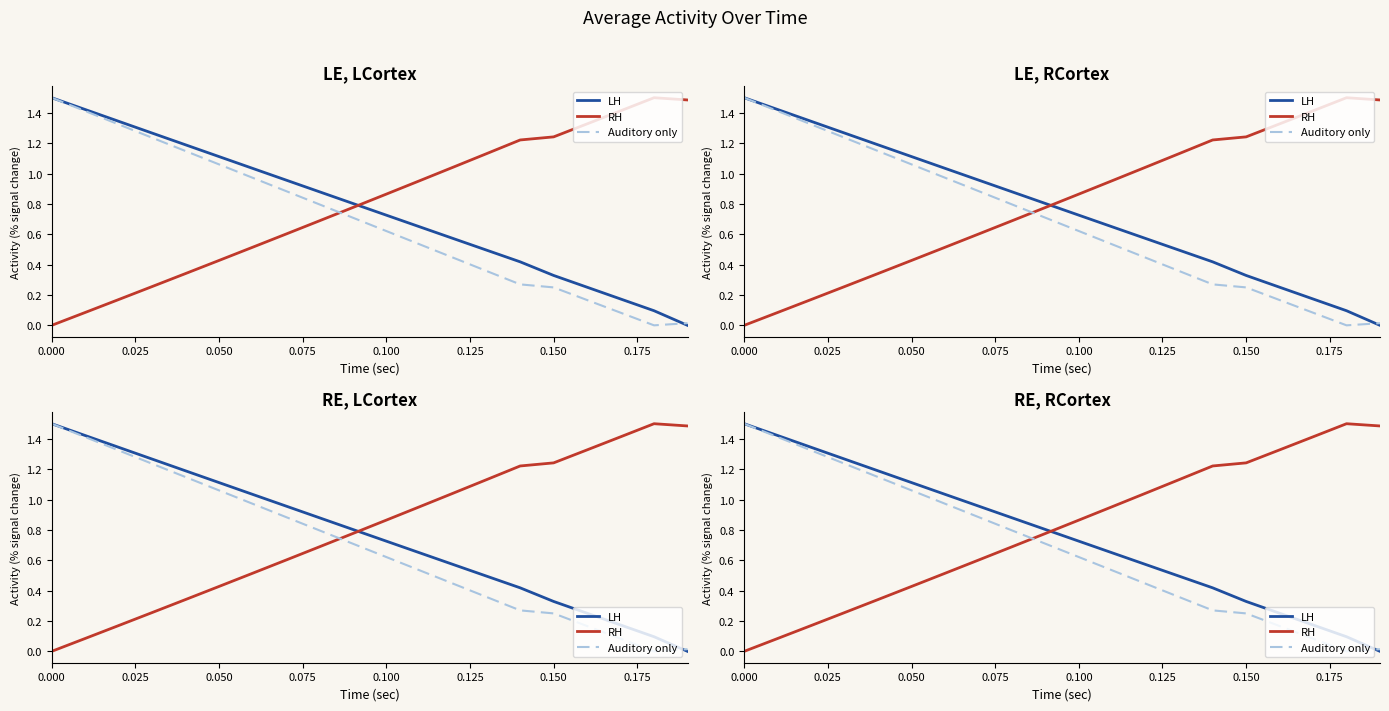

What is the value of the RH point at the 15th from the left?

1.2